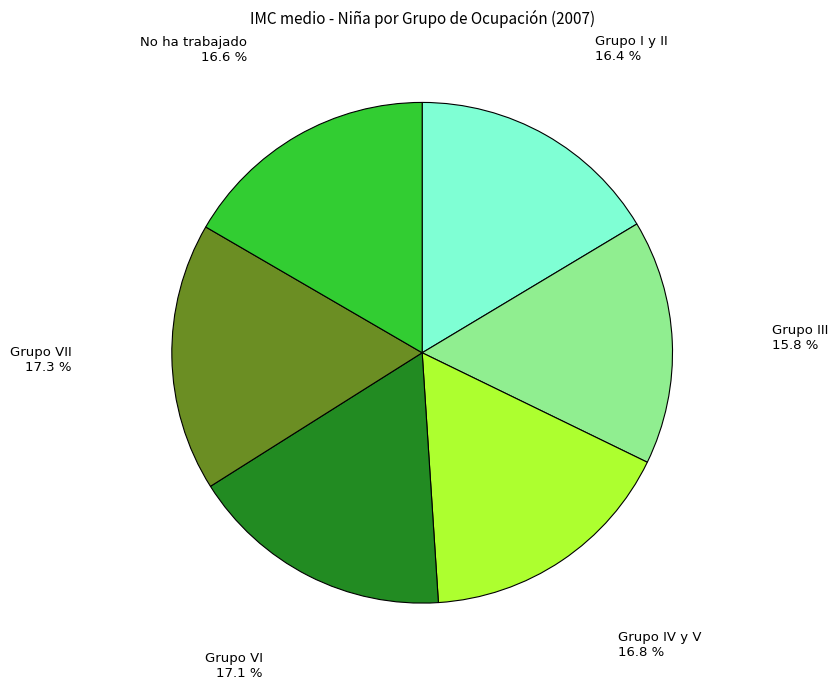

Does any single category account for the majority?

No